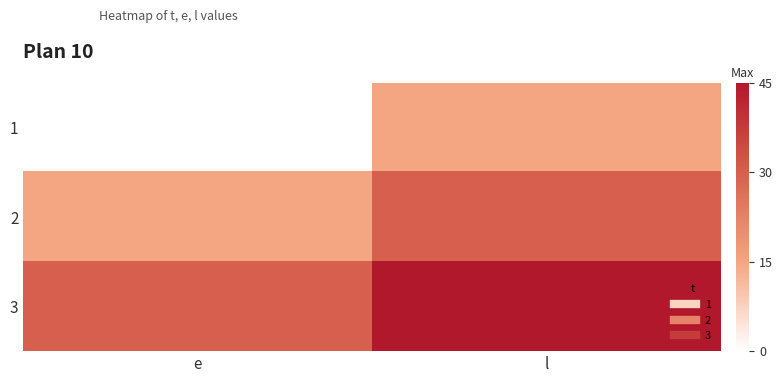

Rank the series by their average value, from lowest to highest.

1, 2, 3